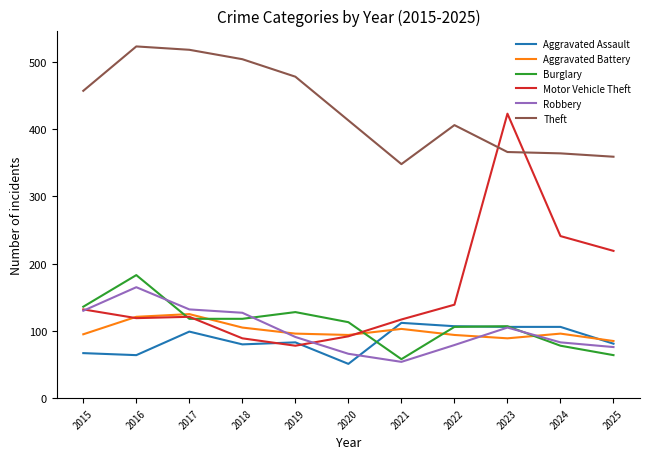

At which category does the chart reach its peak across all series?

2016